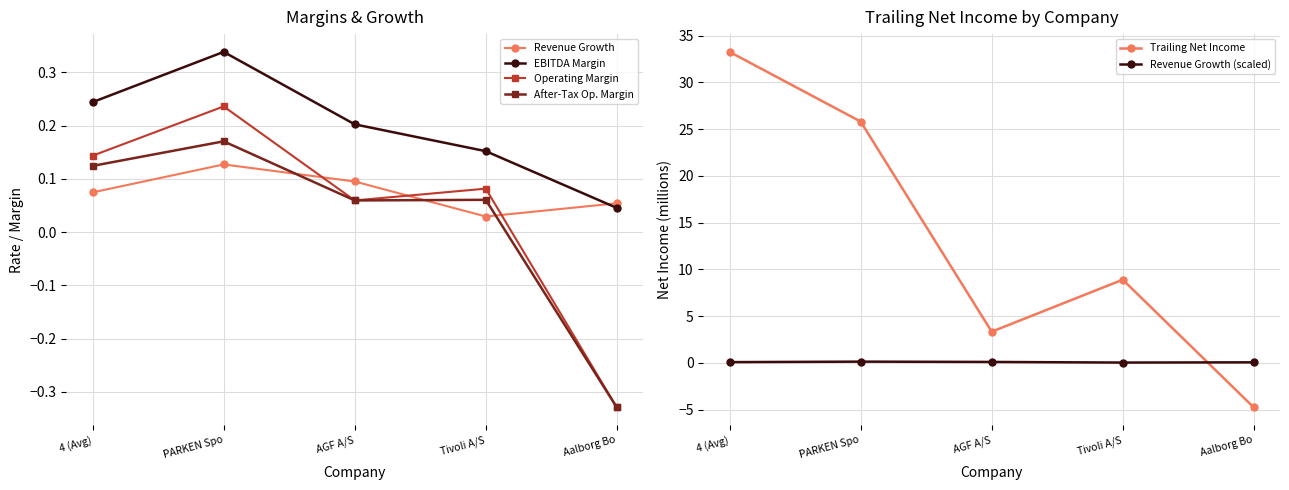

Which series changed the most between 4 (Avg) and AGF A/S?

Trailing Net Income